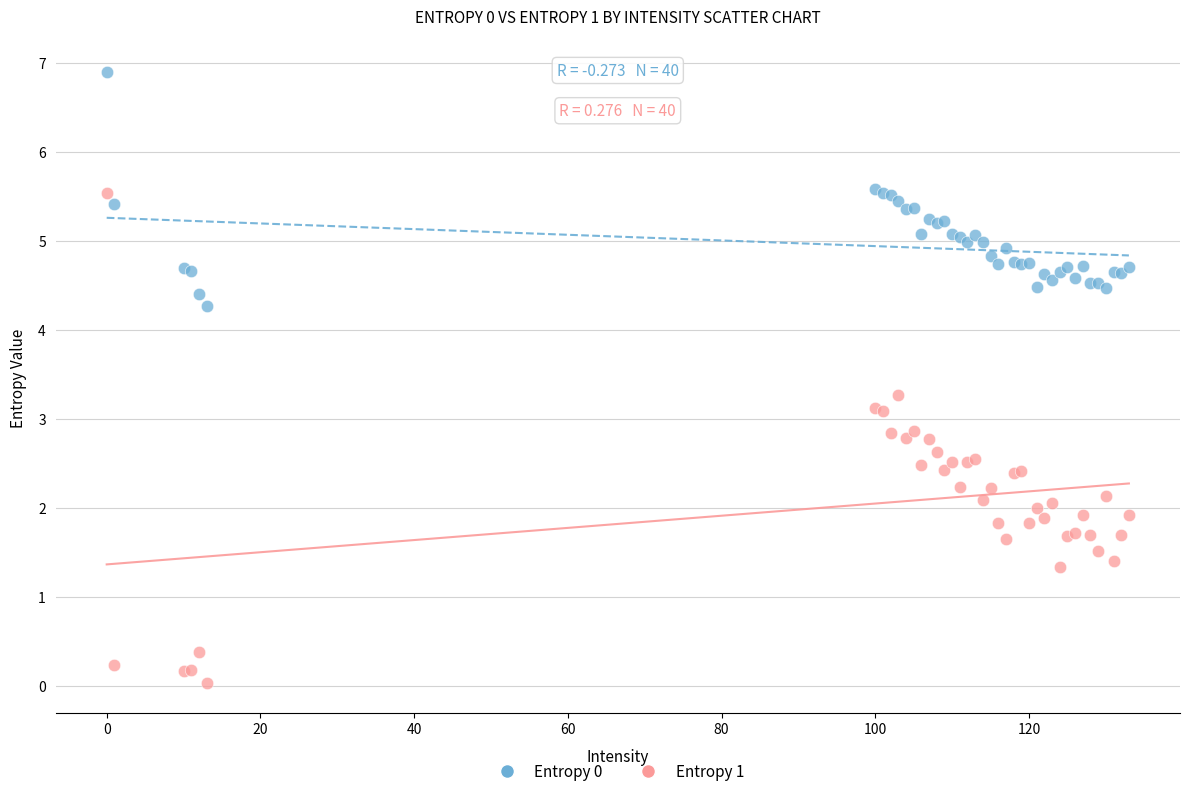

What is the X range (max minus min) for the scatter plot?

133.0